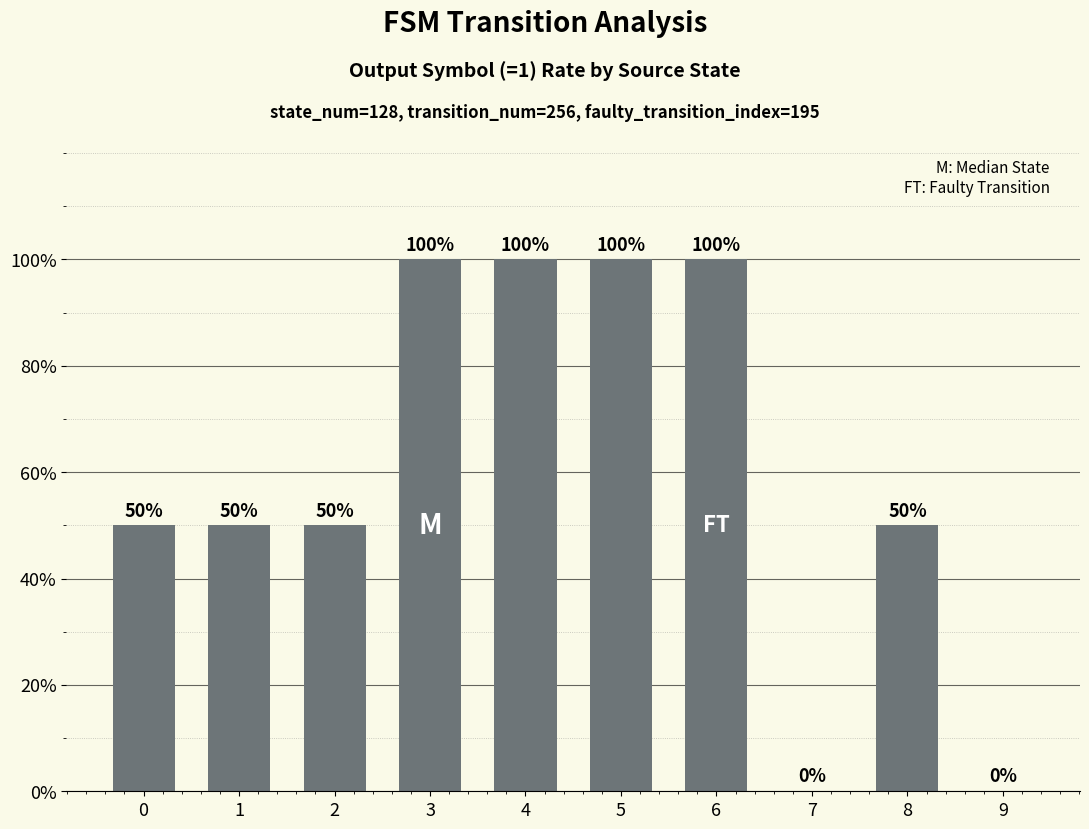

Are the bars grouped side by side (vs. stacked)?

No